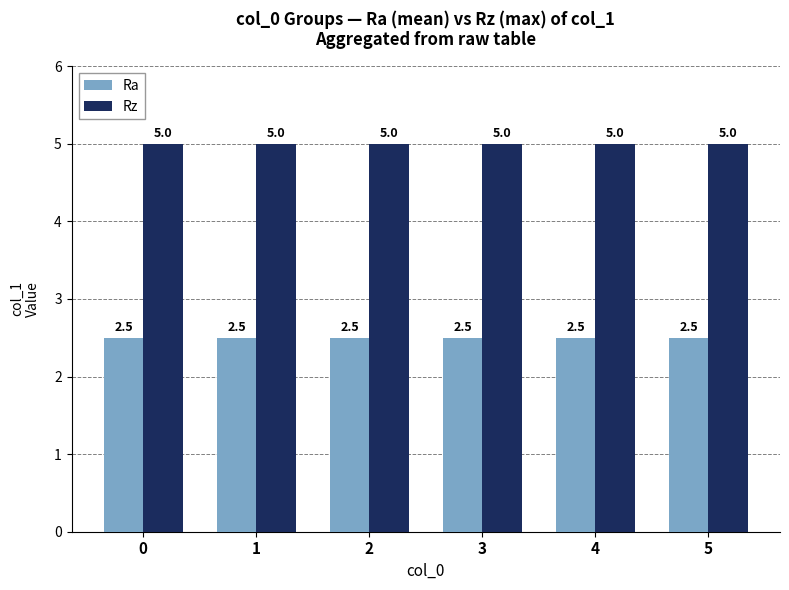

What is the spread (max minus min) of values at 2?

2.5